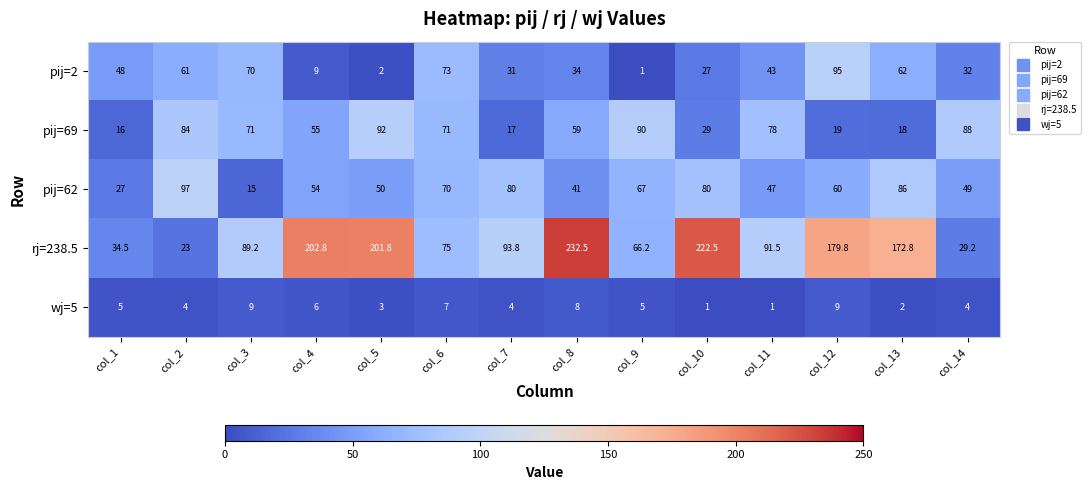

Rank the series by their maximum value, from highest to lowest.

rj=238.5, pij=62, pij=2, pij=69, wj=5